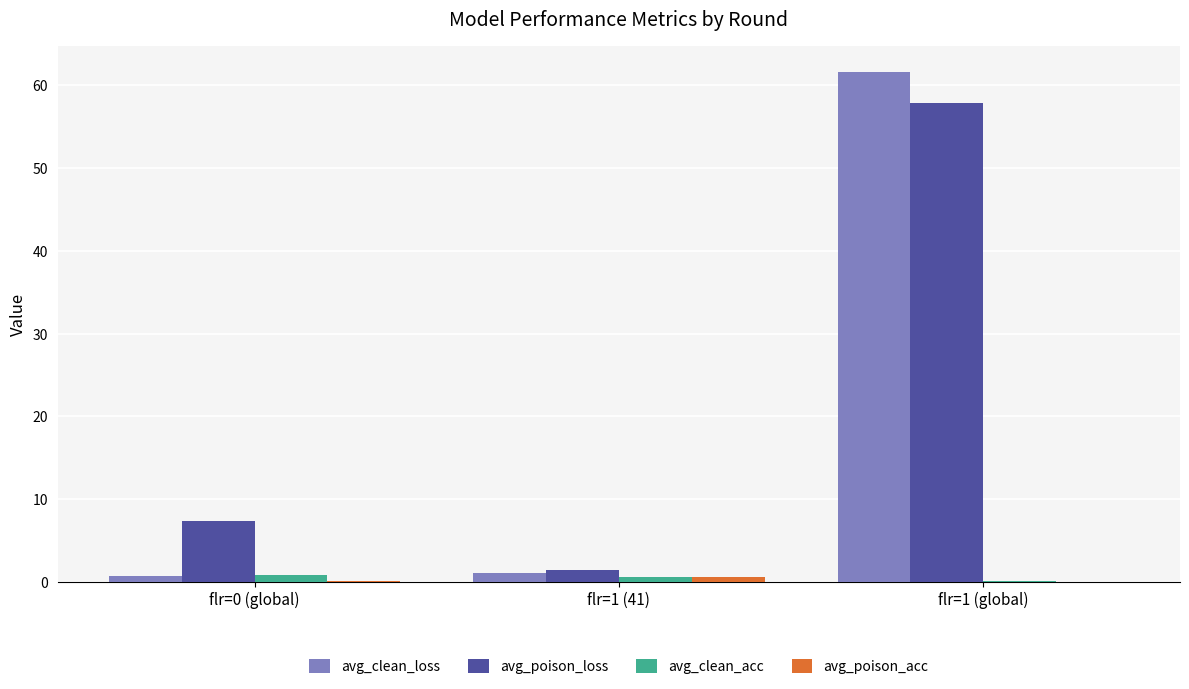

At which category is the sum across all series the highest?

flr=1 (global)